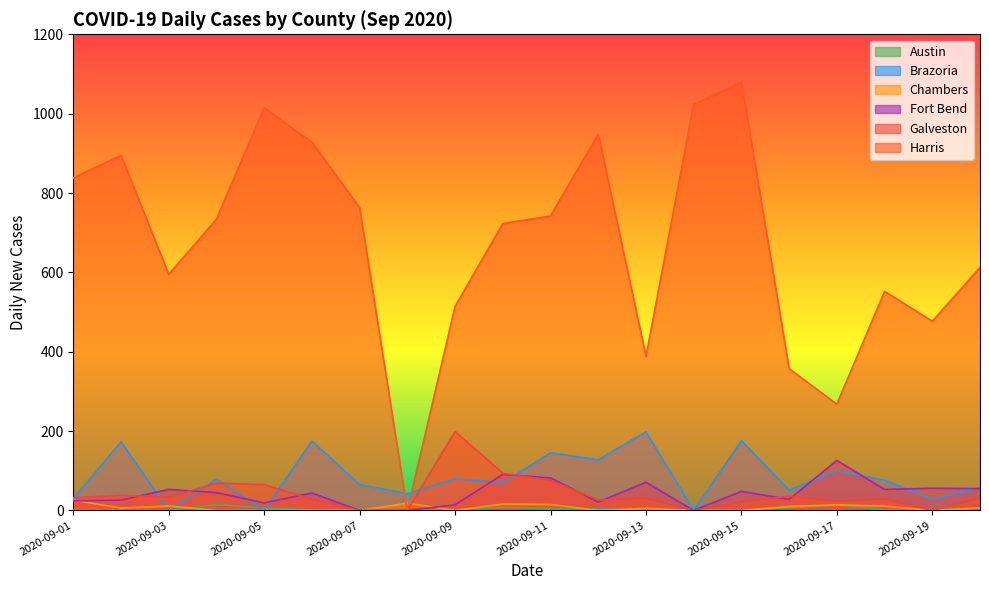

What are all the series names shown in the legend?

Austin, Brazoria, Chambers, Fort Bend, Galveston, Harris